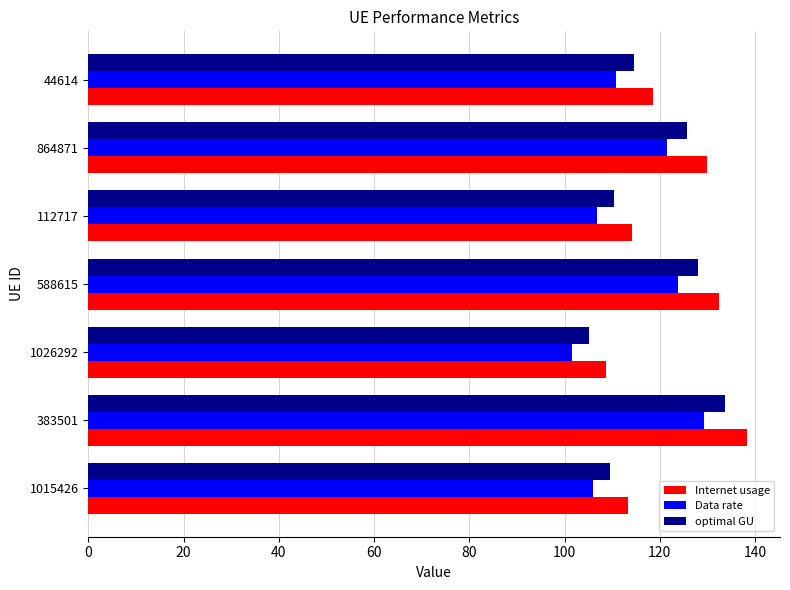

What is the total value across all series at 112717?

331.5